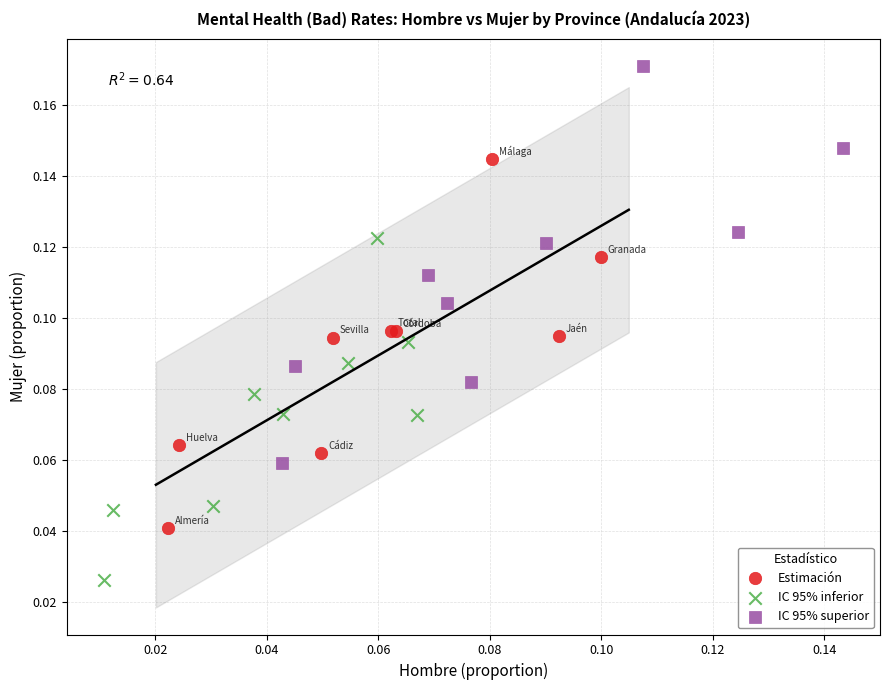

Which series contains the lowest Y value?

IC 95% inferior